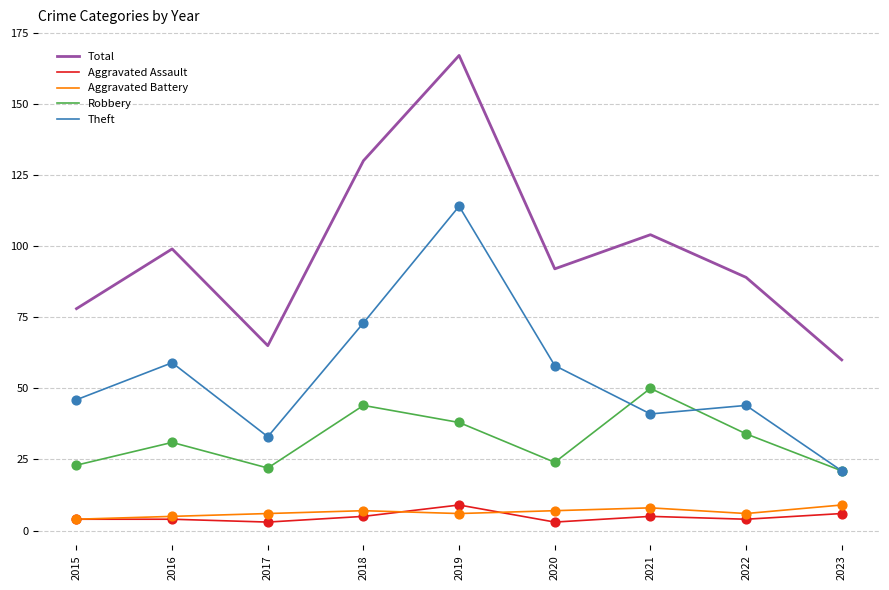

What is the difference between the highest and lowest values at 2021?

99